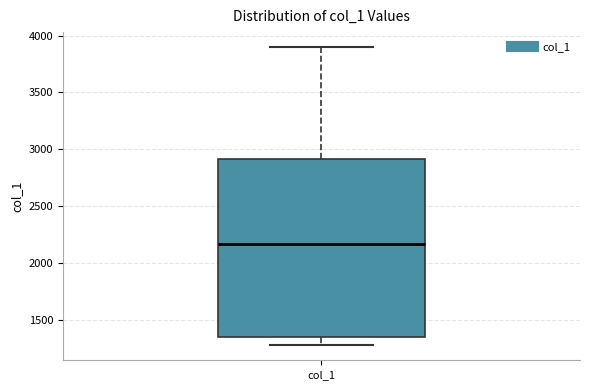

Transcribe this box plot: give where the median line is, the range the box spans, and where the two whiskers end, as read against the y-axis. The values are not printed on the chart, so give them approximately, as read against the axis.

median 2150, box 1350 to 2900, whiskers 1300 to 3900